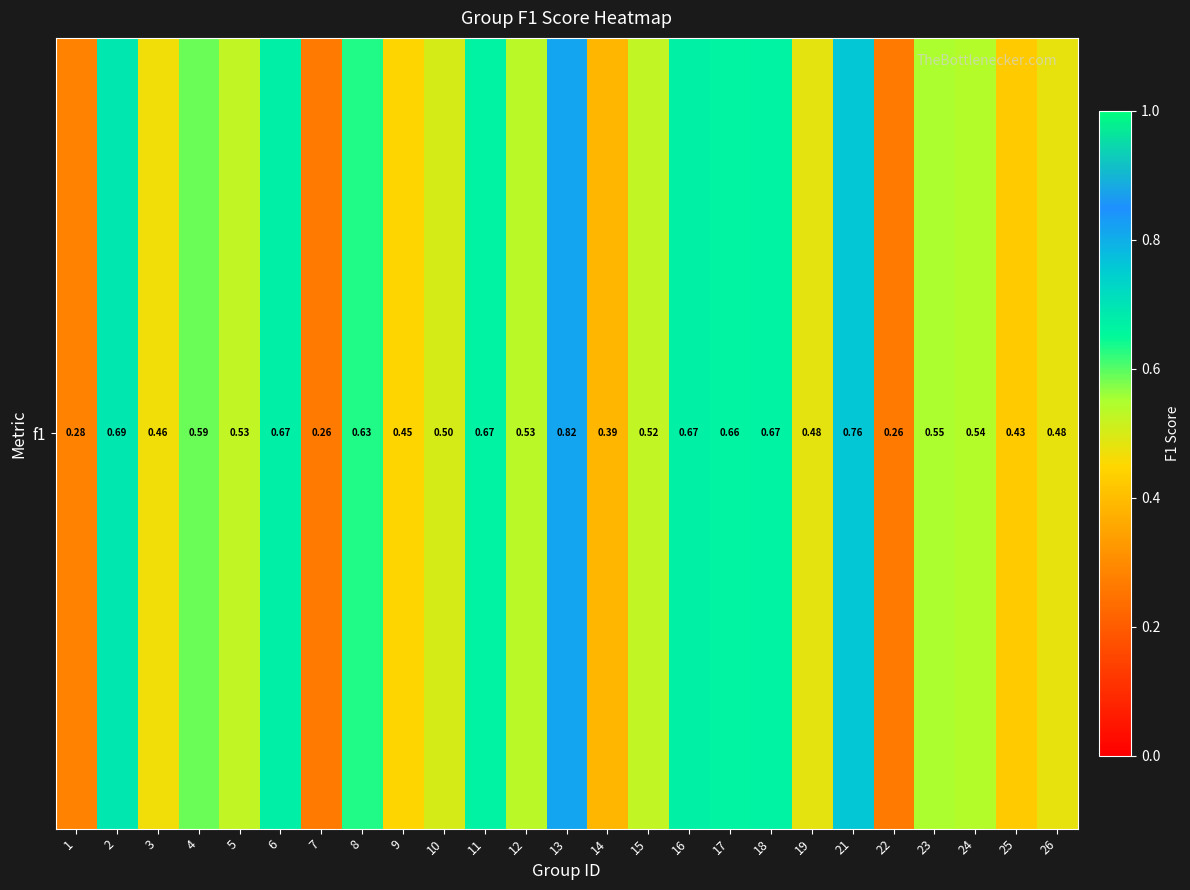

Rank the categories by value from highest to lowest.

13, 21, 2, 6, 16, 11, 18, 17, 8, 4, 23, 24, 12, 5, 15, 10, 19, 26, 3, 9, 25, 14, 1, 7, 22